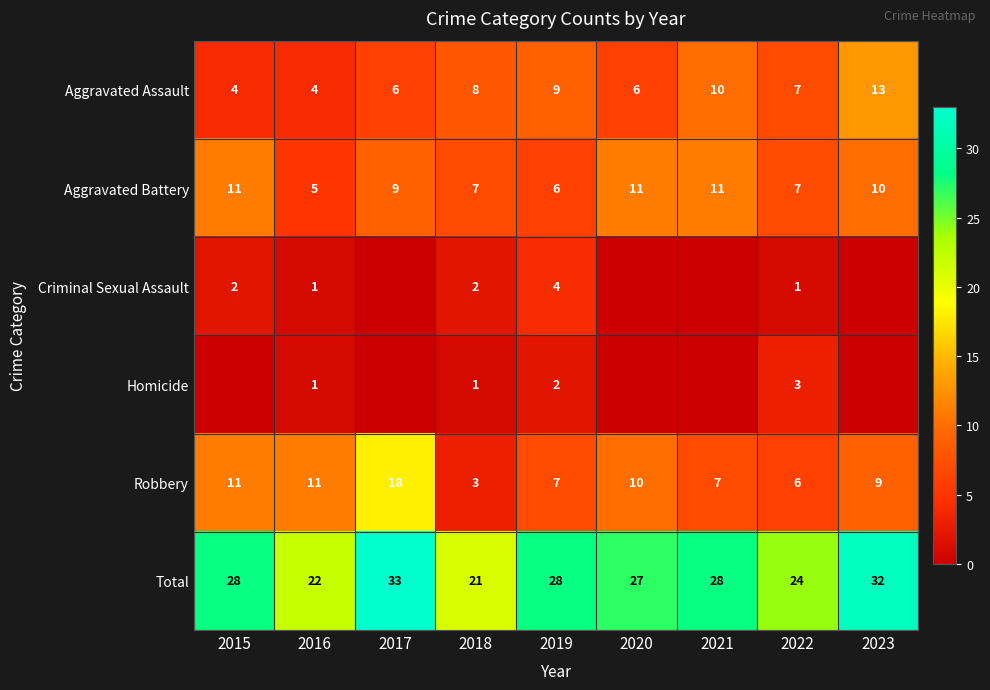

Between 2016 and 2019, which series saw the biggest shift?

Total